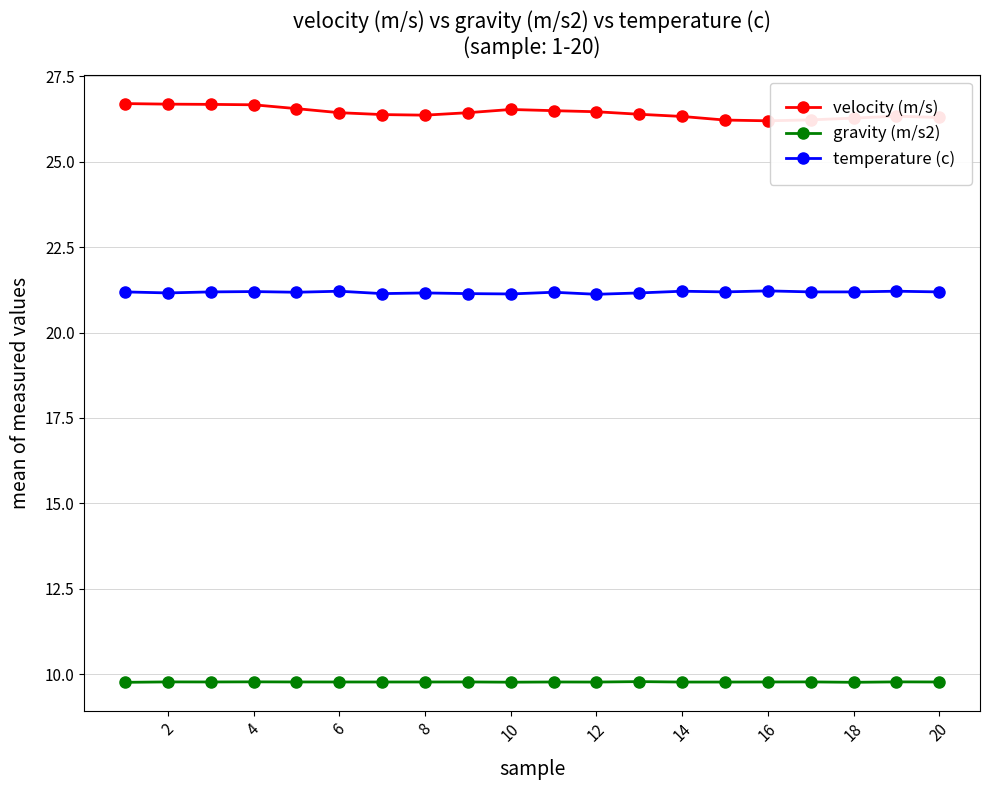

What is the minimum value for temperature (c)?

21.1